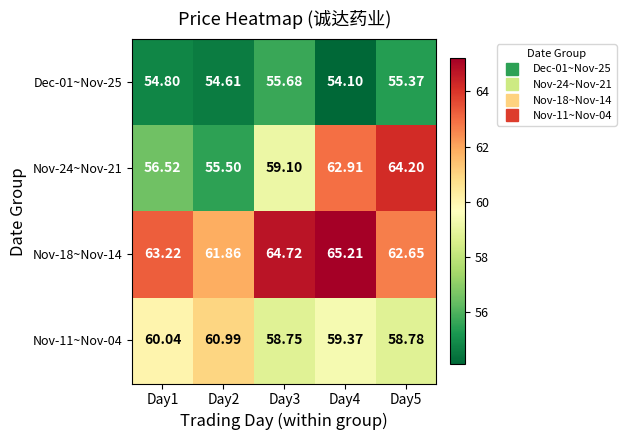

Is the value of Nov-18~Nov-14 at Day5 greater than the value of Nov-24~Nov-21 at Day1?

Yes